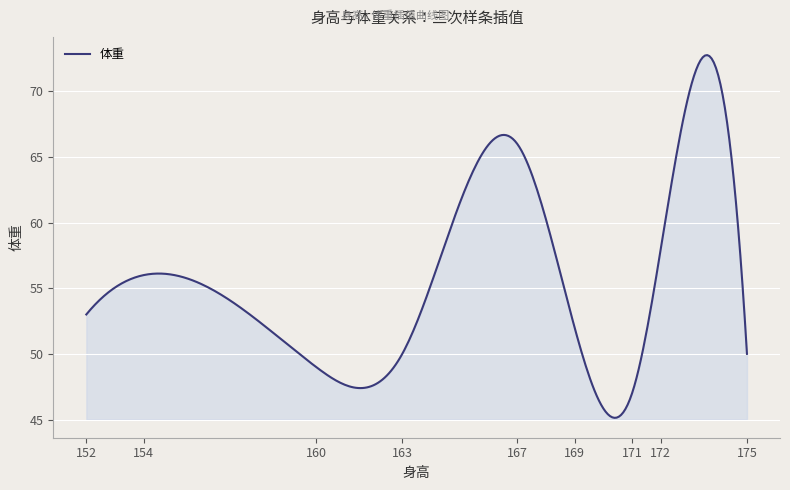

What is the greatest value displayed?

72.8